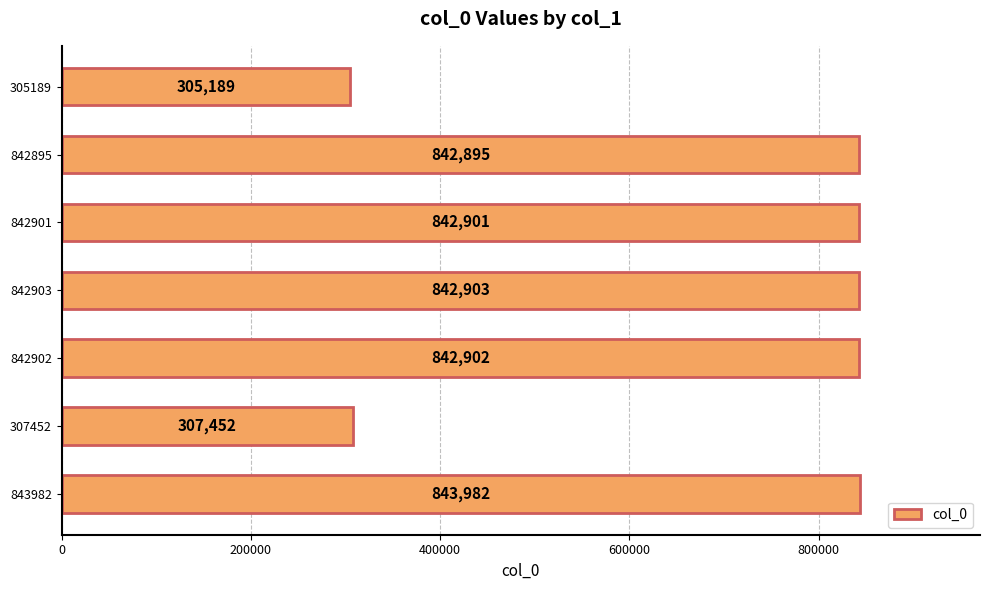

True or false: the data shows 842895 at 842895.

True